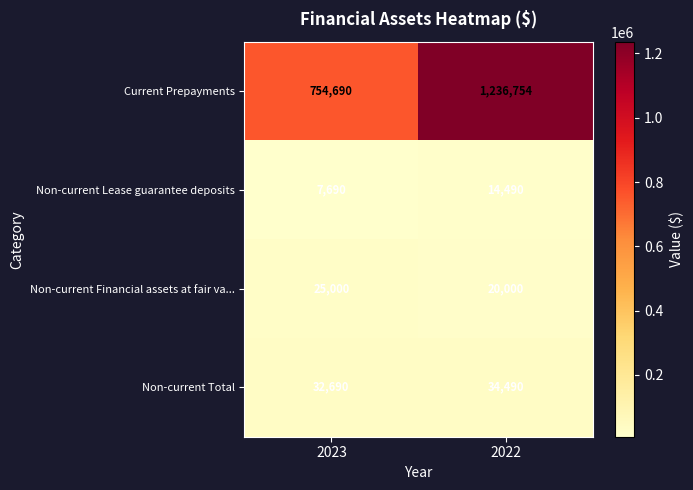

True or false: Non-current Total has a value of 32690 at 2023.

True